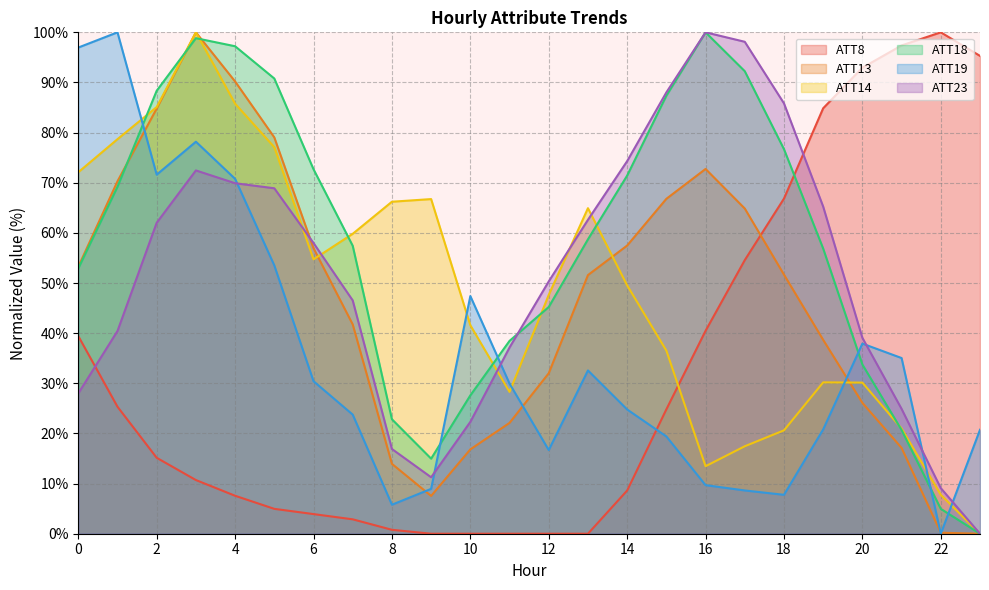

Where is the first local maximum for ATT19?

1